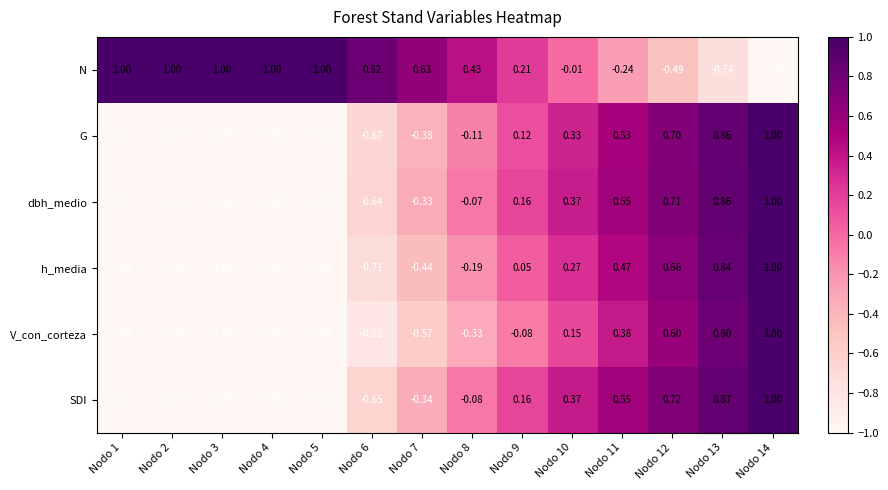

Is the value of V_con_corteza at Nodo 5 greater than the value of h_media at Nodo 10?

No